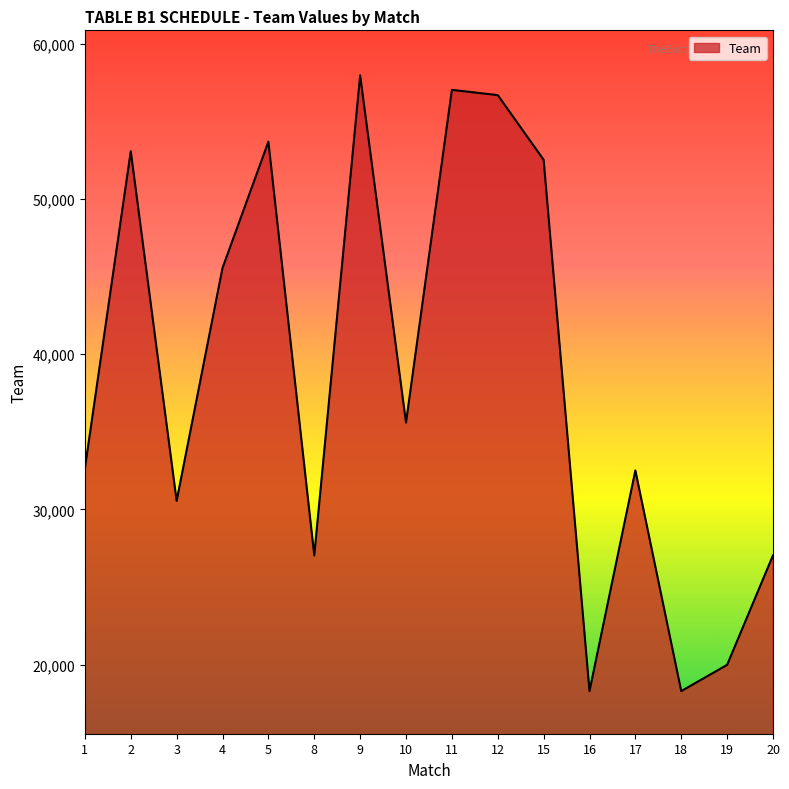

What is the difference between the values at 8 and 5?

26649